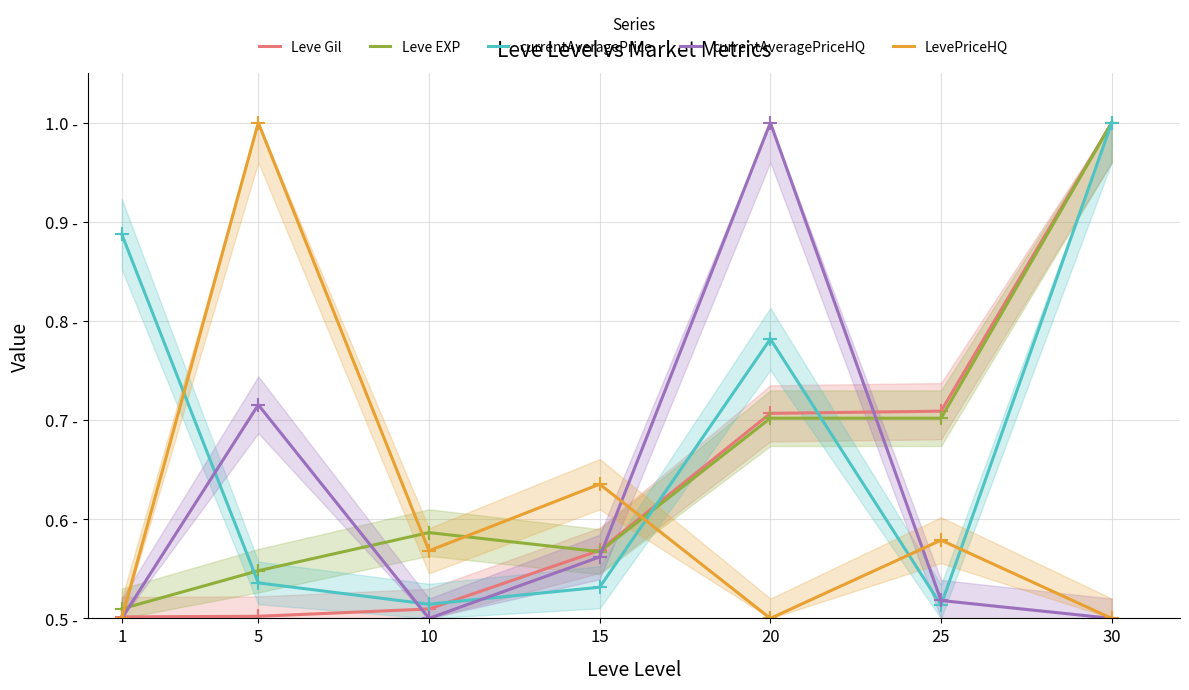

What is the average value of the Leve Gil series?

0.6